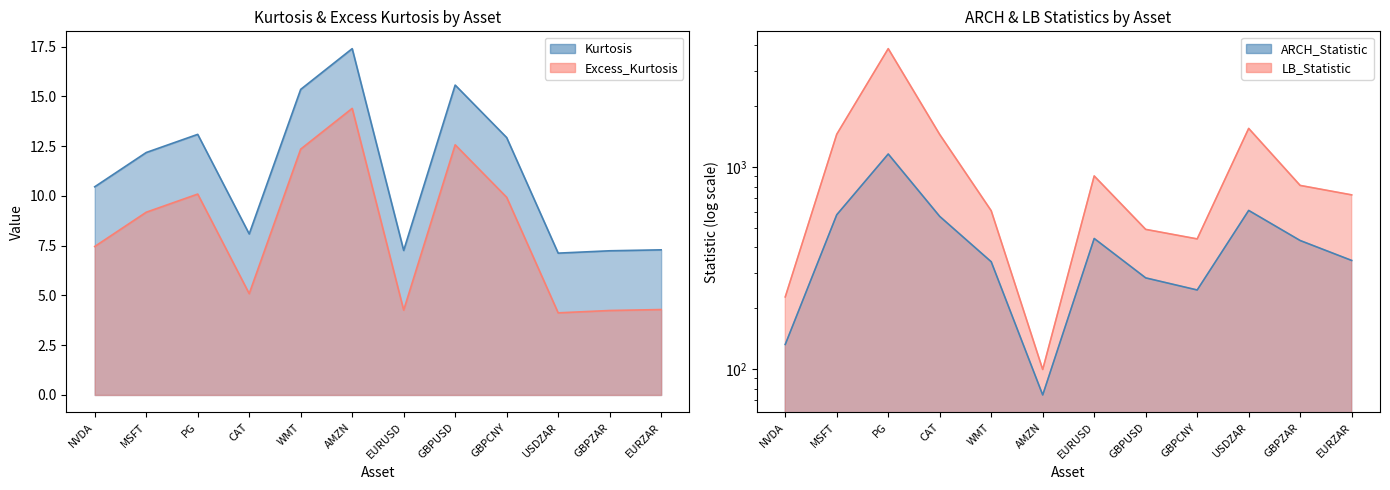

What is the sum of the Excess_Kurtosis values at EURUSD and AMZN?

18.7